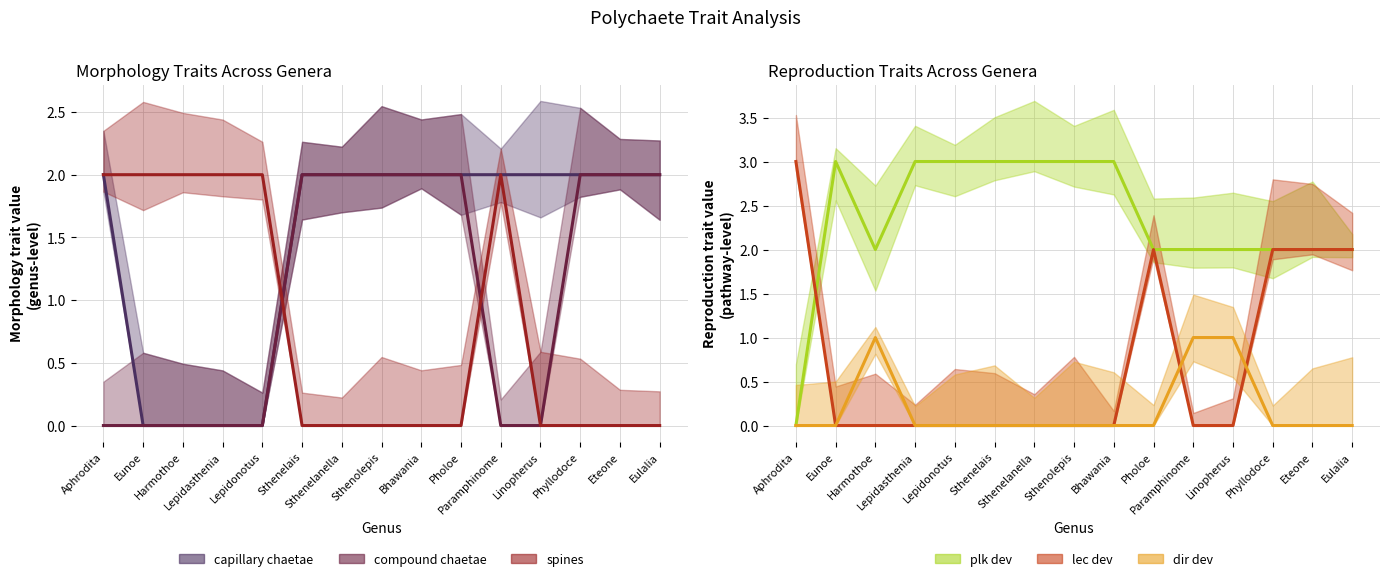

What is the difference between the lec_dev values at Bhawania and Aphrodita?

3